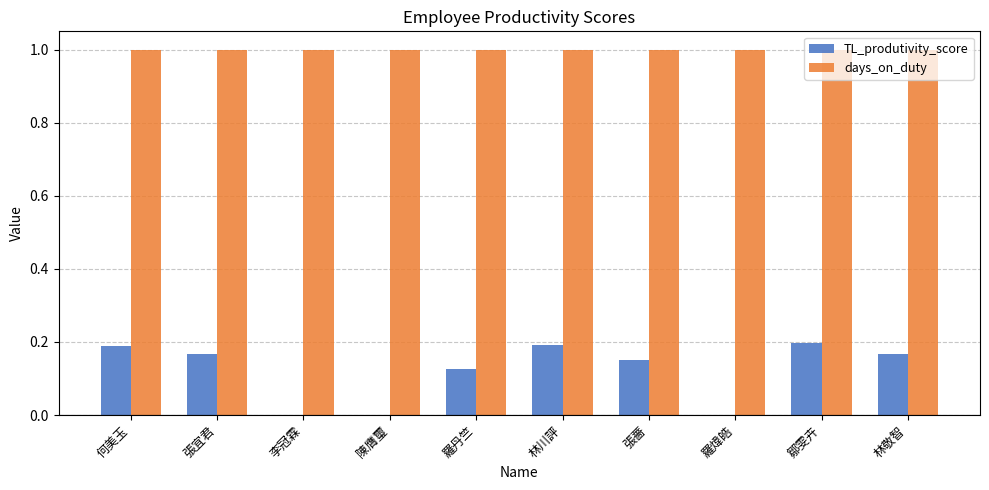

Which series changed the most between 張宜君 and 李冠霖?

TL_produtivity_score